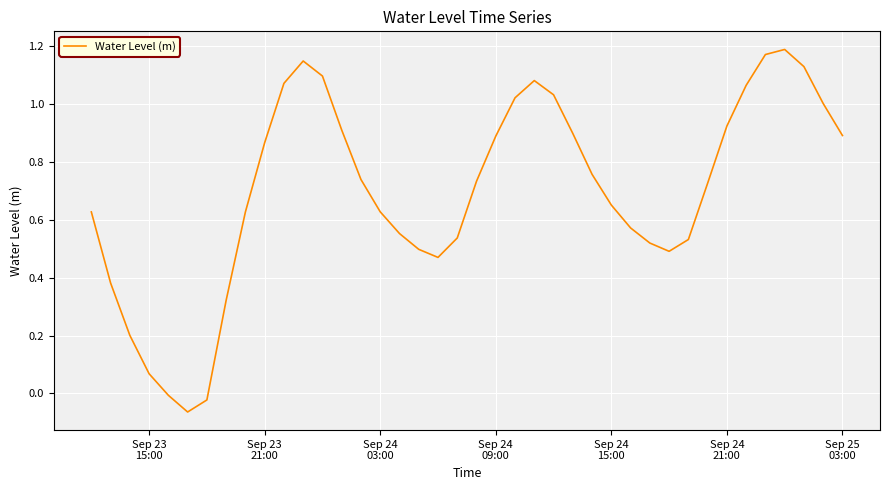

What is the difference between the maximum and minimum values?

1.3